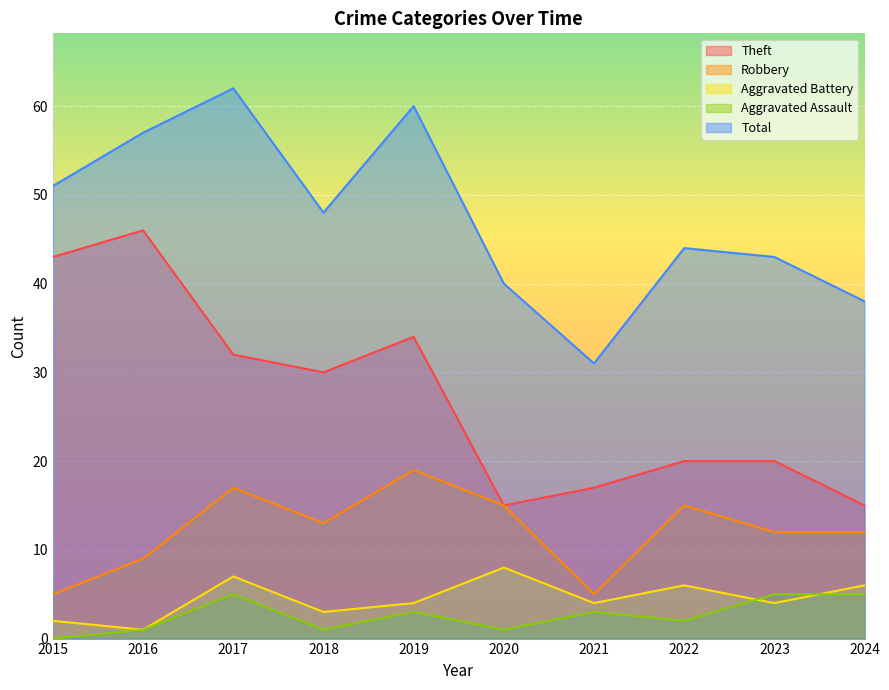

What is the sum of the Theft values at 2022 and 2017?

52